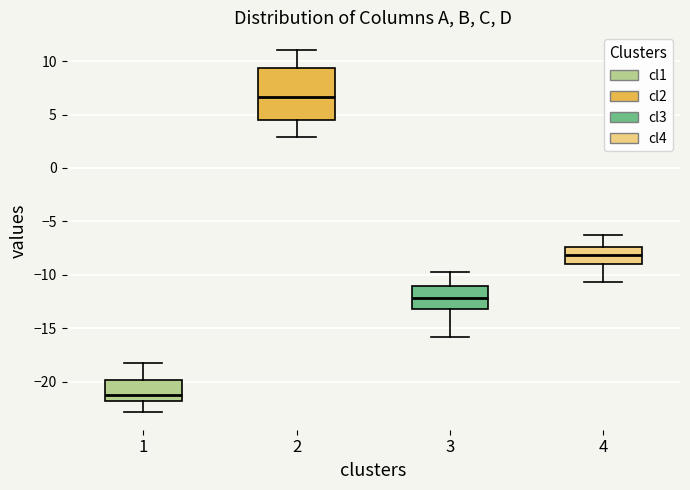

Where is the upper edge of the box at x = 2 on the y-axis? The values are not printed on the chart, so give them approximately, as read against the axis.

9.5